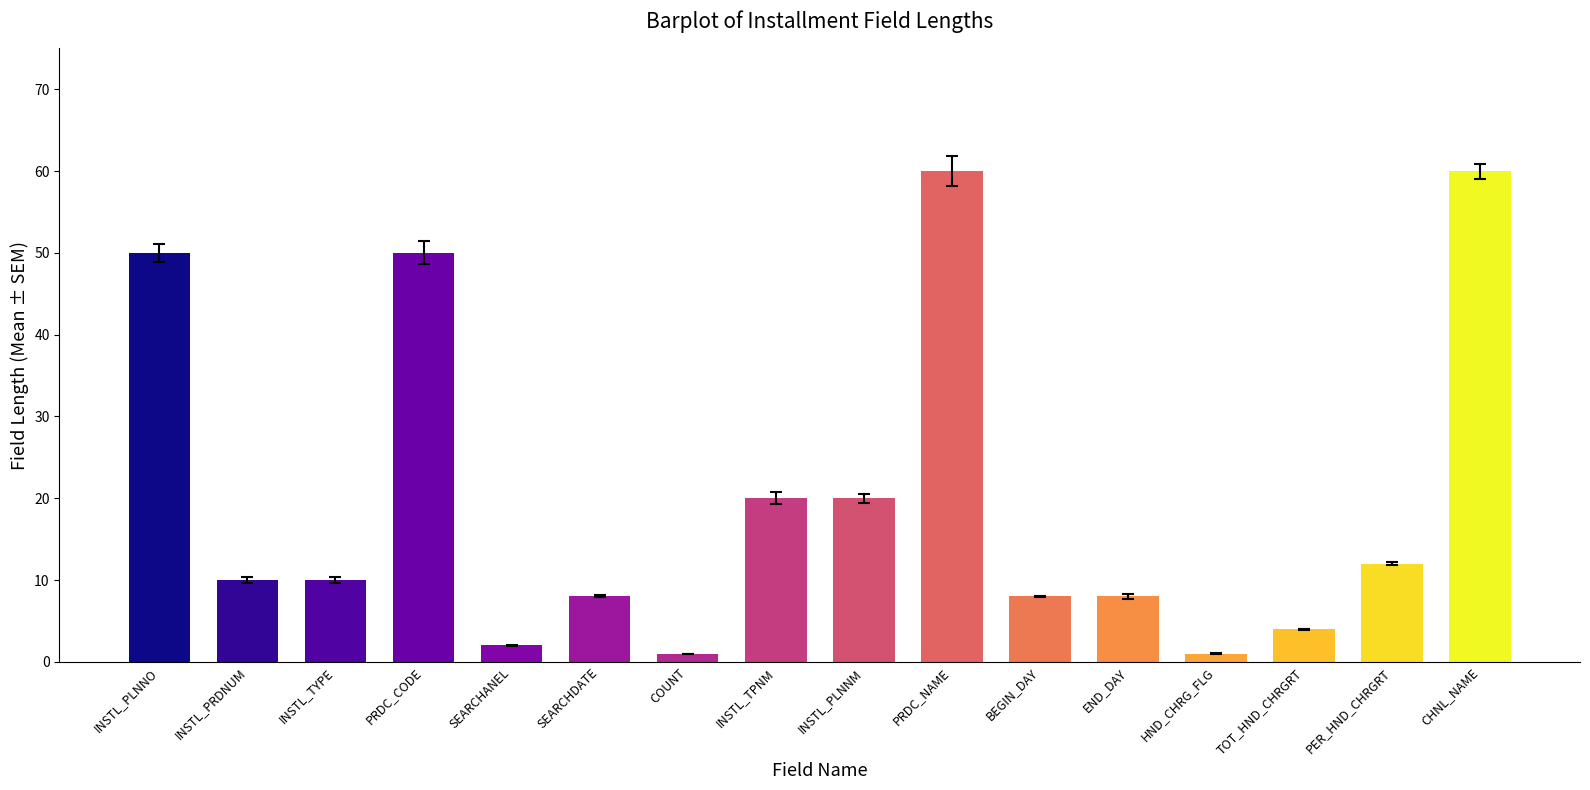

Where does the data first go above 10?

INSTL_PLNNO